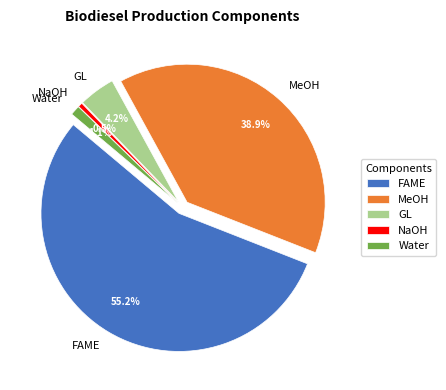

To the nearest percent, what is the combined percentage of Water and MeOH?

40%